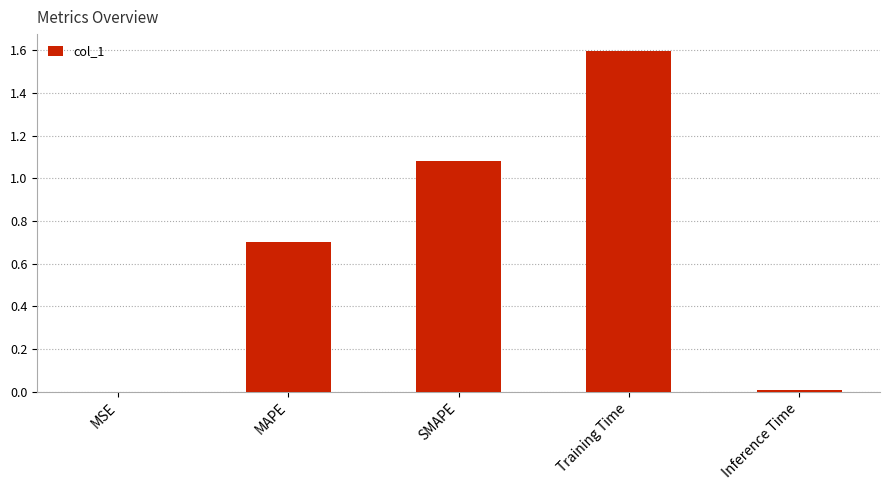

What is the greatest value displayed?

1.6